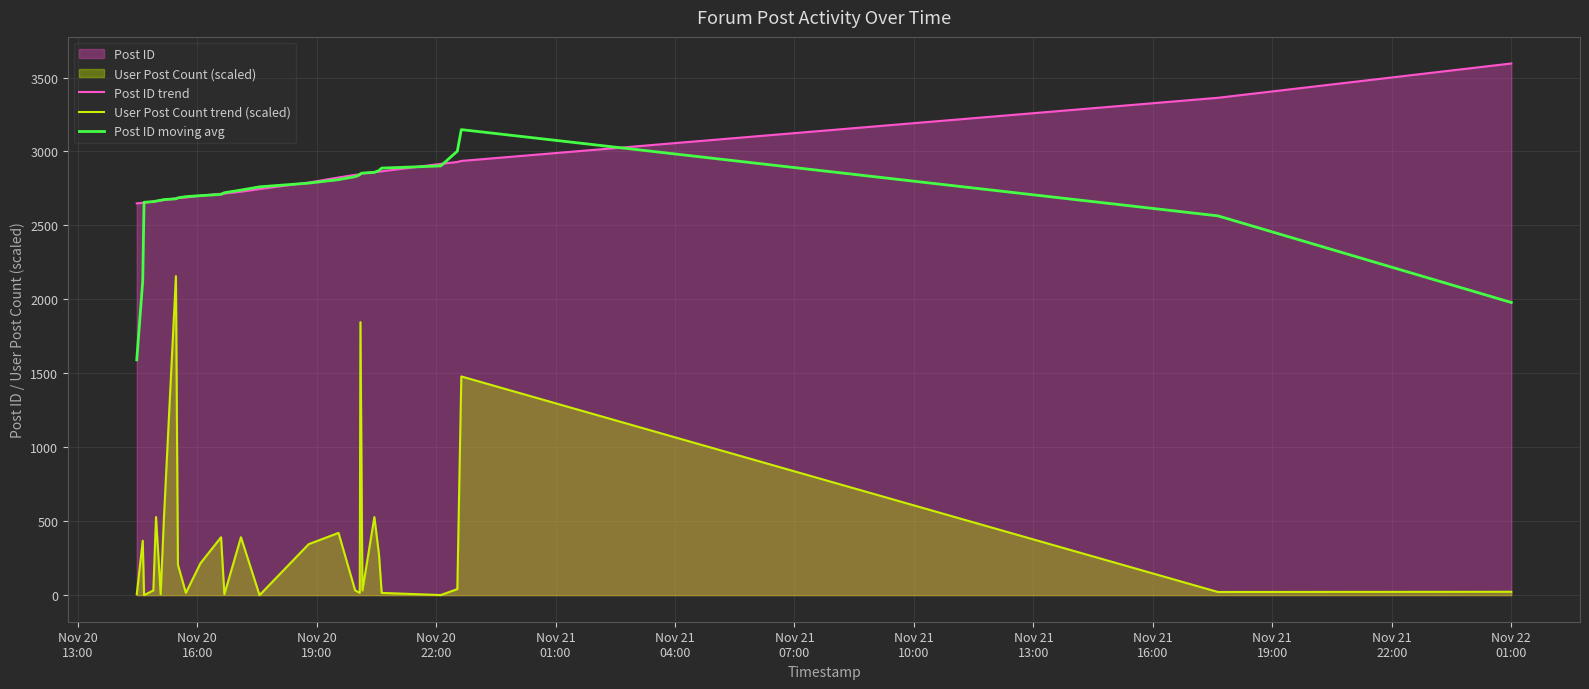

What is the maximum value for Post ID trend?

3595.0